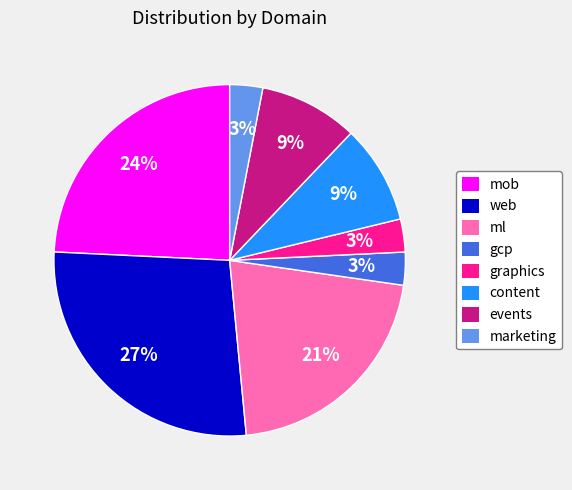

To the nearest percent, what is the average slice percentage?

12%